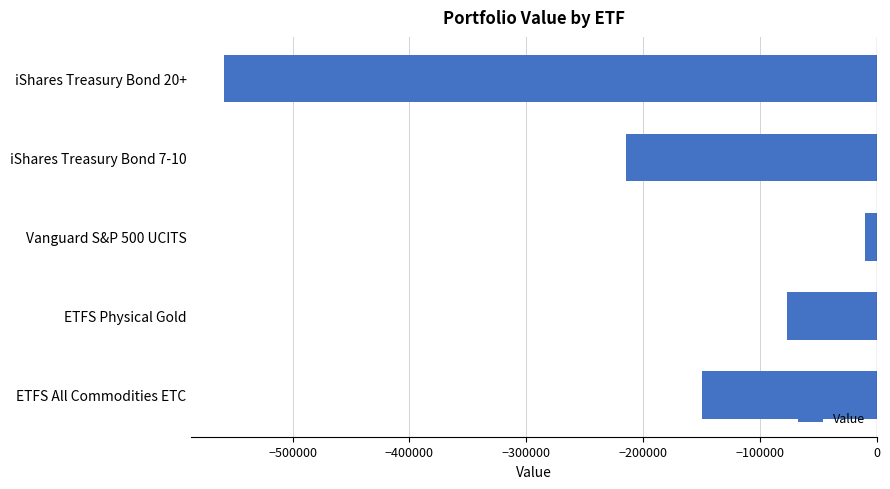

List the labels in order of value, largest first.

Vanguard S&P 500 UCITS, ETFS Physical Gold, ETFS All Commodities ETC, iShares Treasury Bond 7-10, iShares Treasury Bond 20+